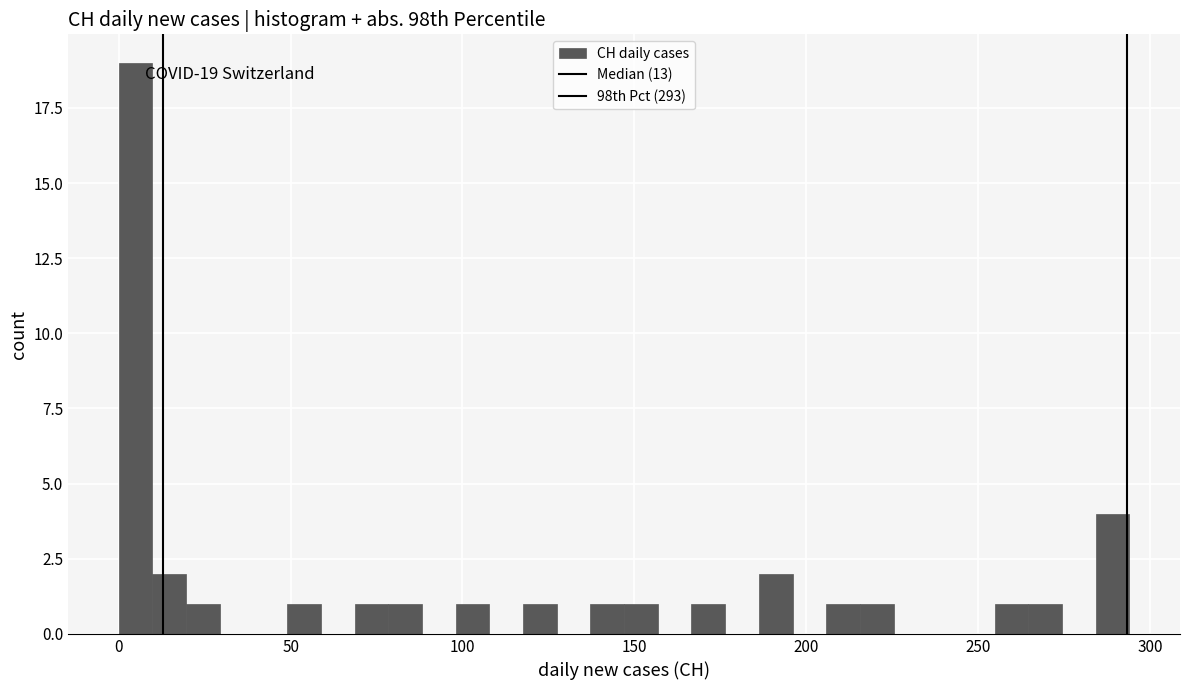

Around what value on the x-axis is the tallest bar? Give the approximate position of its centre, as read against the axis.

5